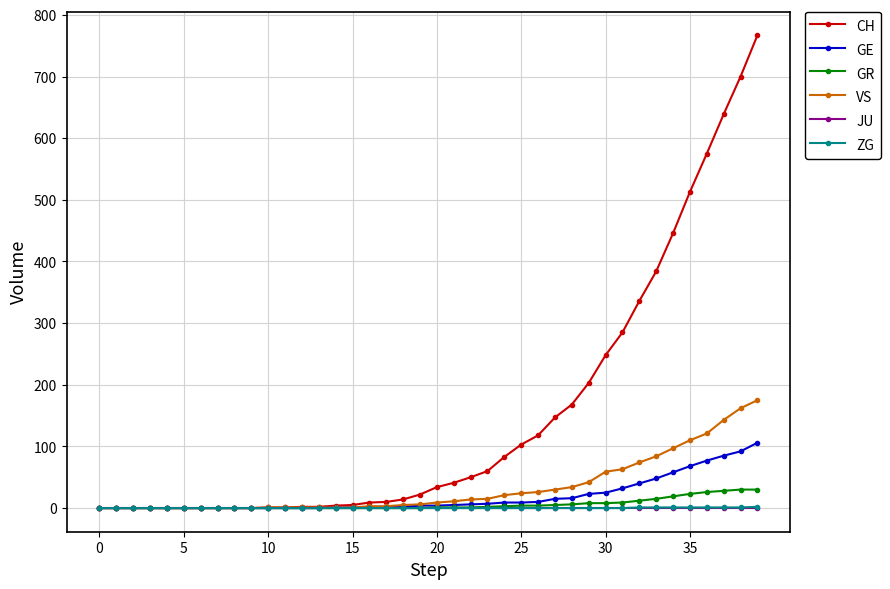

How many distinct data groups are displayed?

6